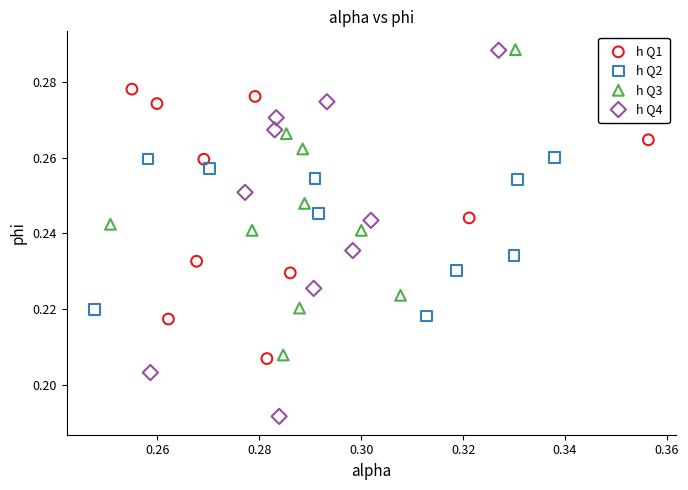

Which series reaches the minimum Y coordinate?

h Q4